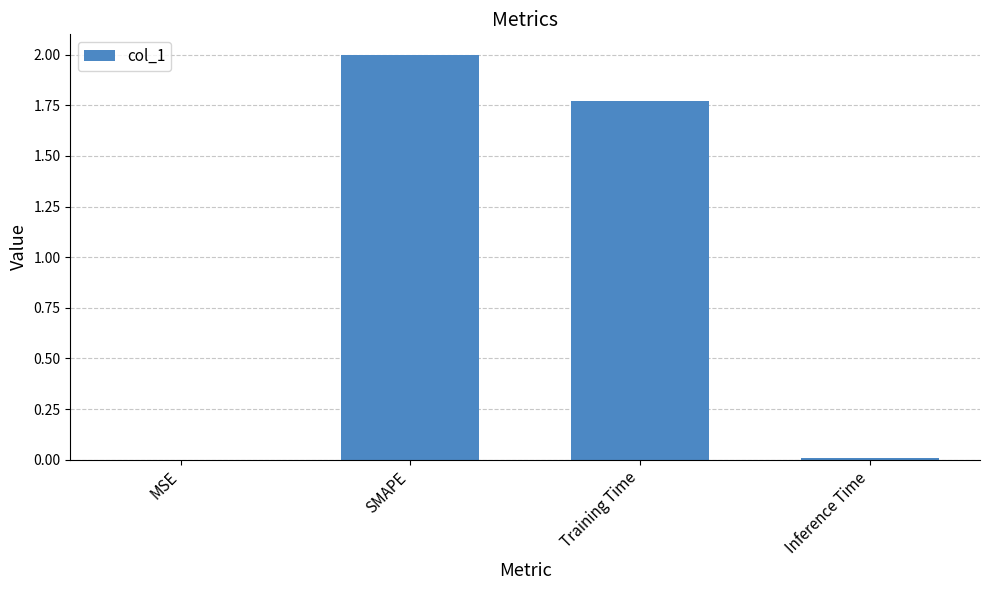

Is it true that the value at SMAPE is 2.0?

True